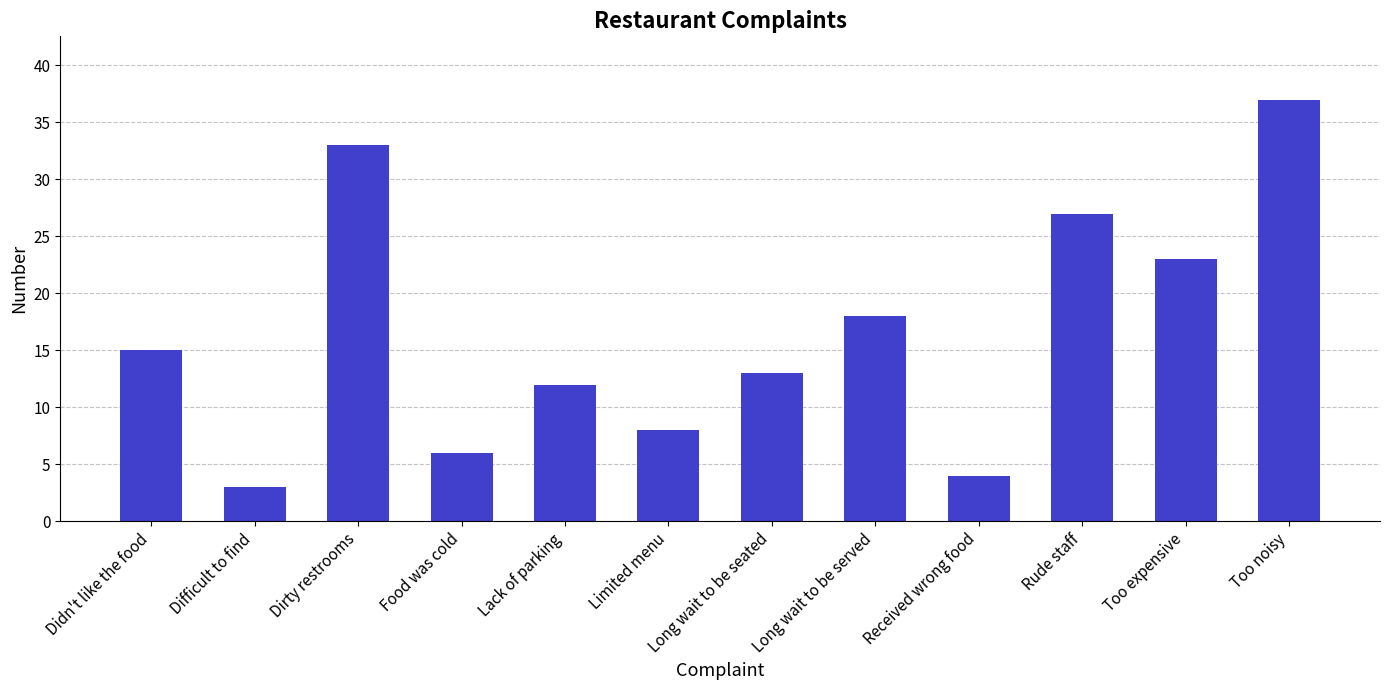

What is the sum of the values at Long wait to be seated and Difficult to find?

16